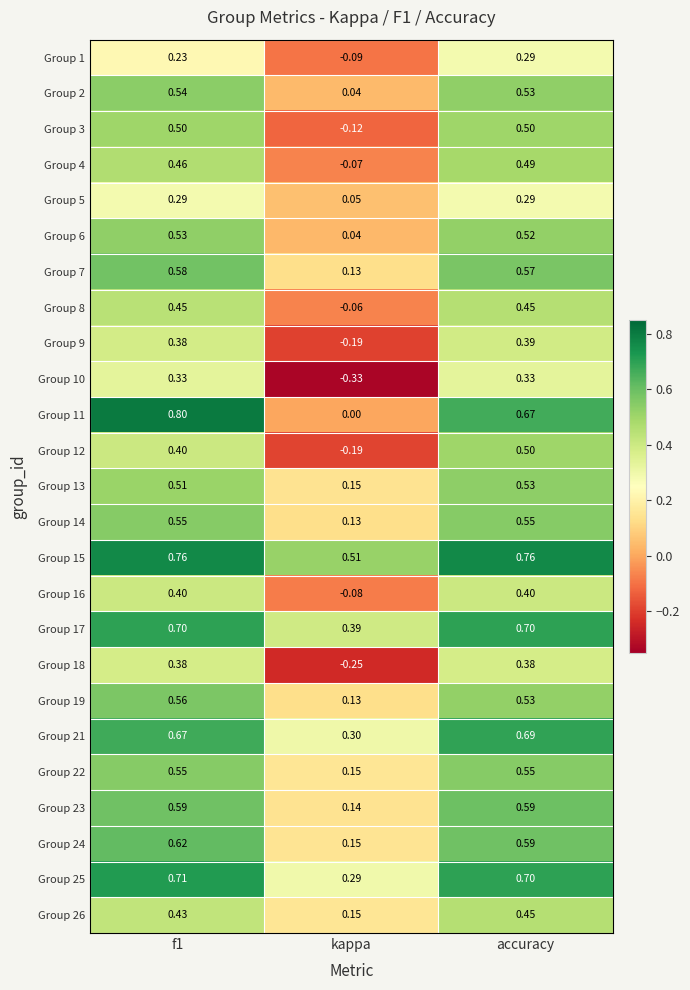

At which category is the sum across all series the highest?

accuracy